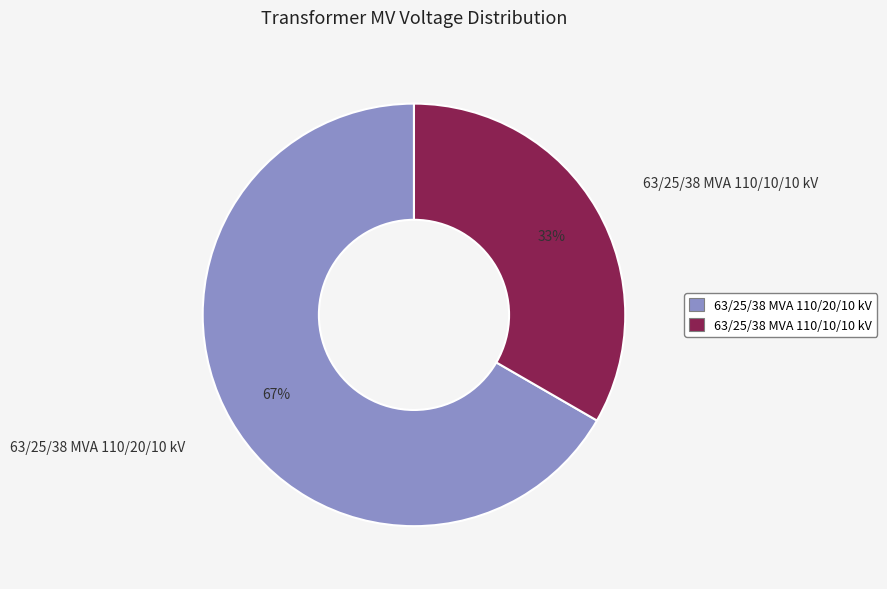

Approximately how many times larger is the value at 63/25/38 MVA 110/20/10 kV compared to 63/25/38 MVA 110/10/10 kV?

2.0